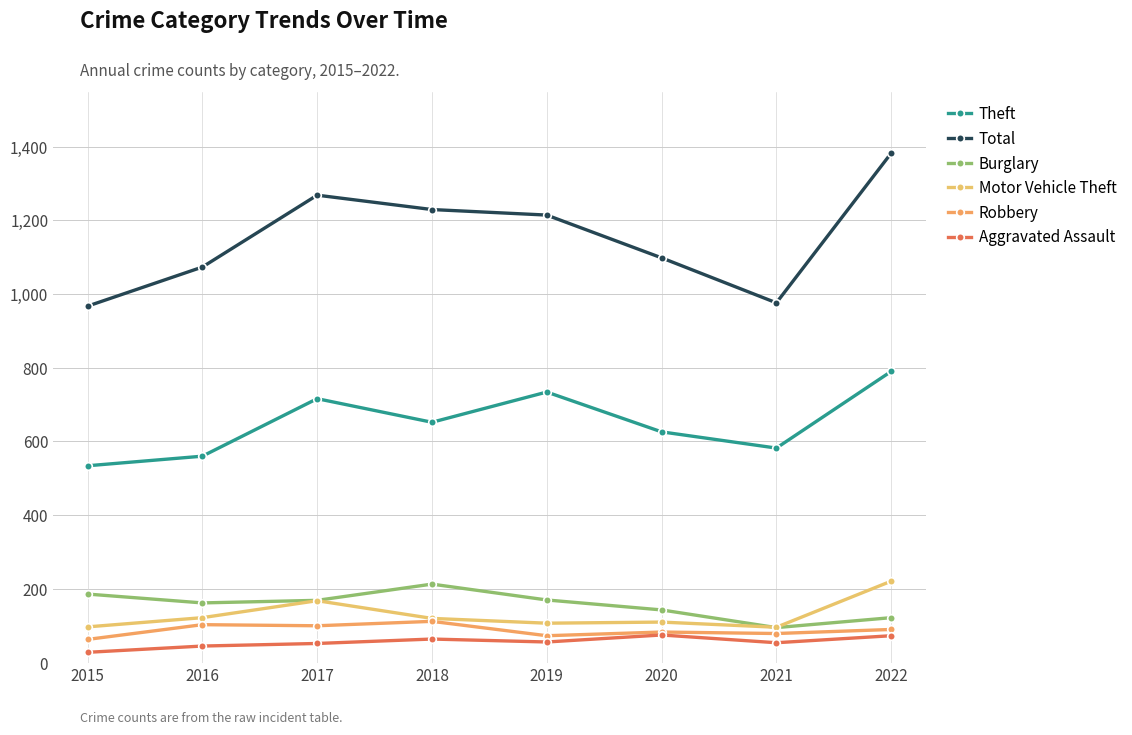

Does the chart have visible grid lines?

Yes